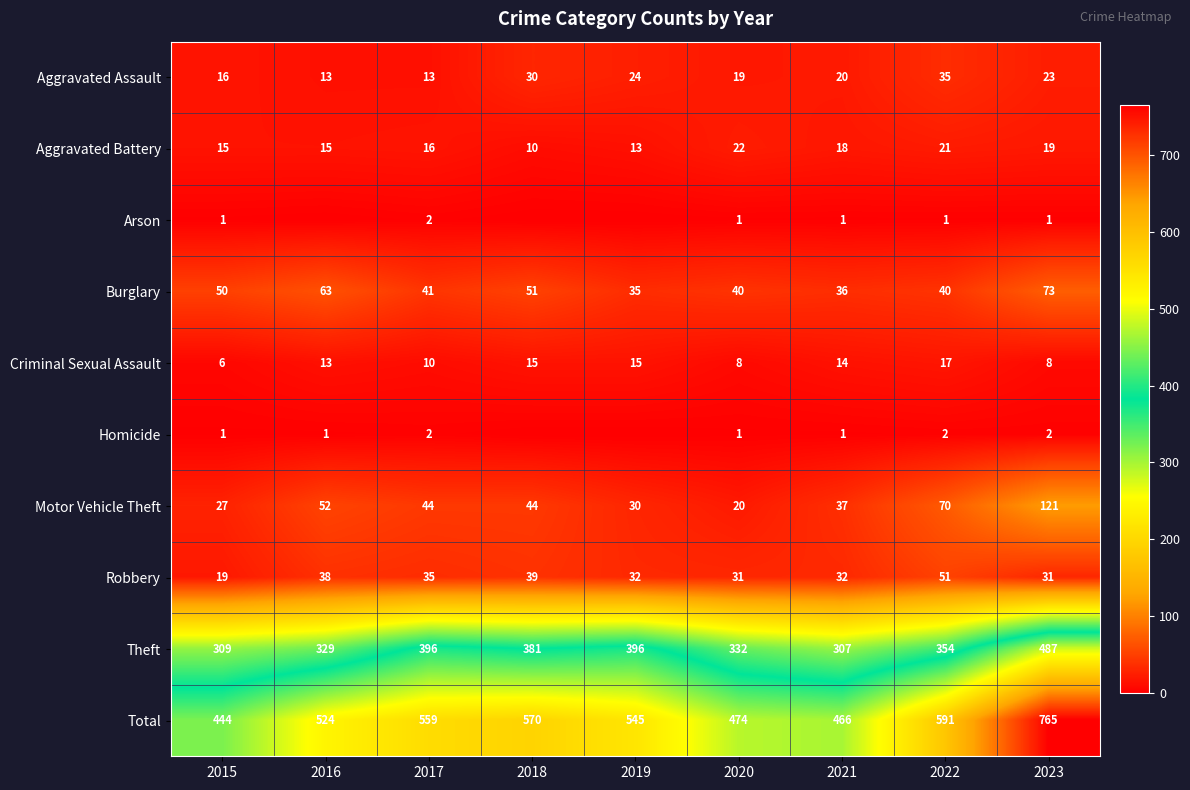

What is the difference between the second highest and second lowest values in the Burglary series?

27